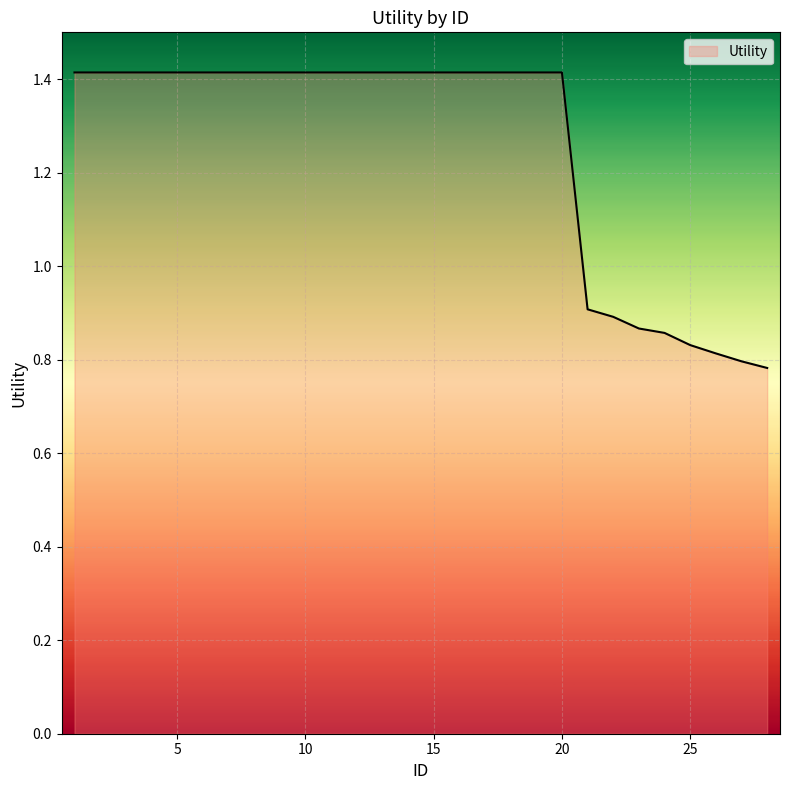

What is the greatest value displayed?

1.4